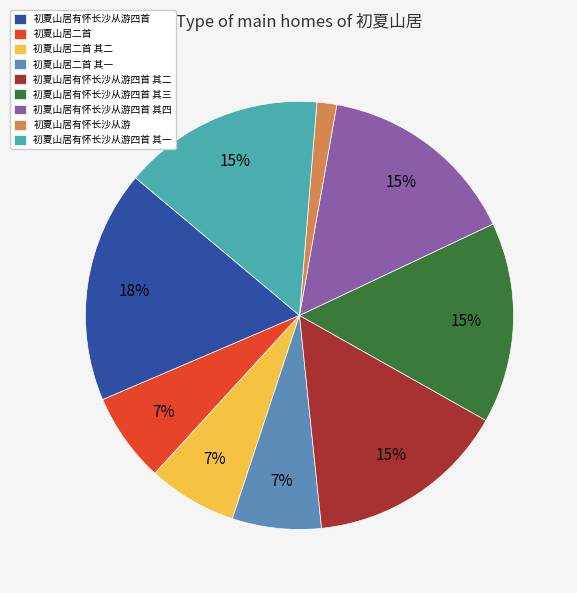

To the nearest percent, what is the combined percentage of 初夏山居二首 and 初夏山居有怀长沙从游?

8%